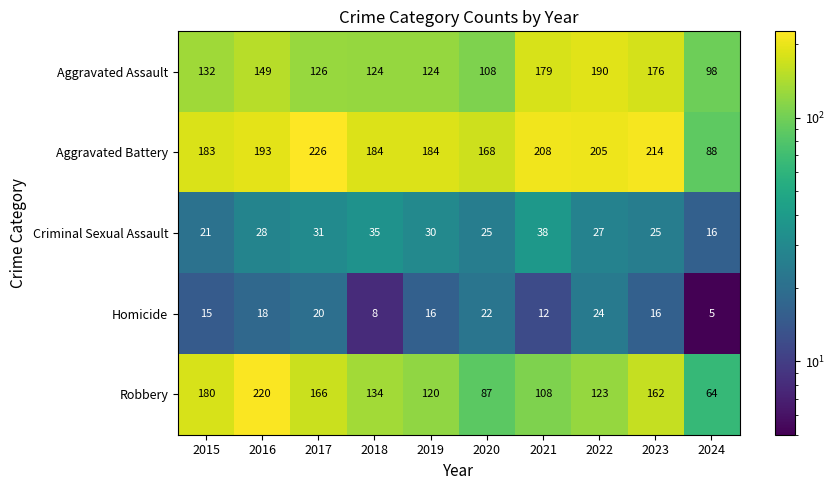

Which series has the widest spread of values?

Robbery